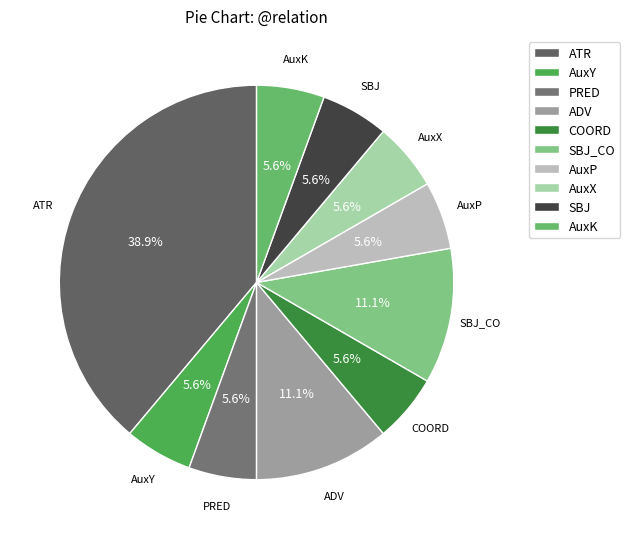

What is the largest slice in the pie chart?

ATR